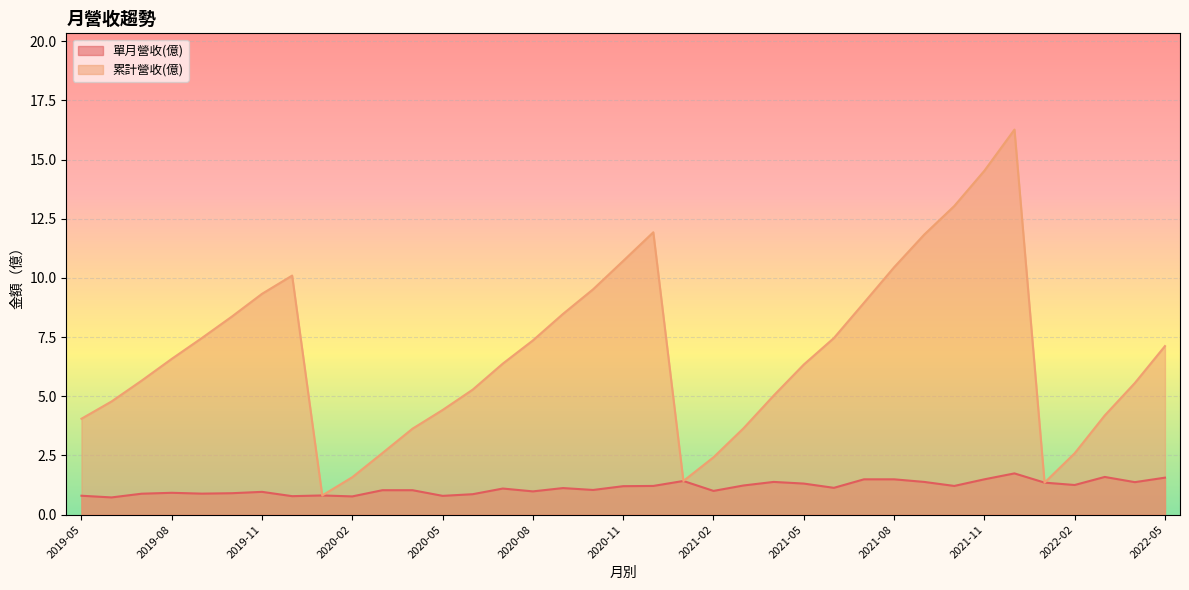

Rank the series by their maximum value, from lowest to highest.

單月營收(億), 累計營收(億)